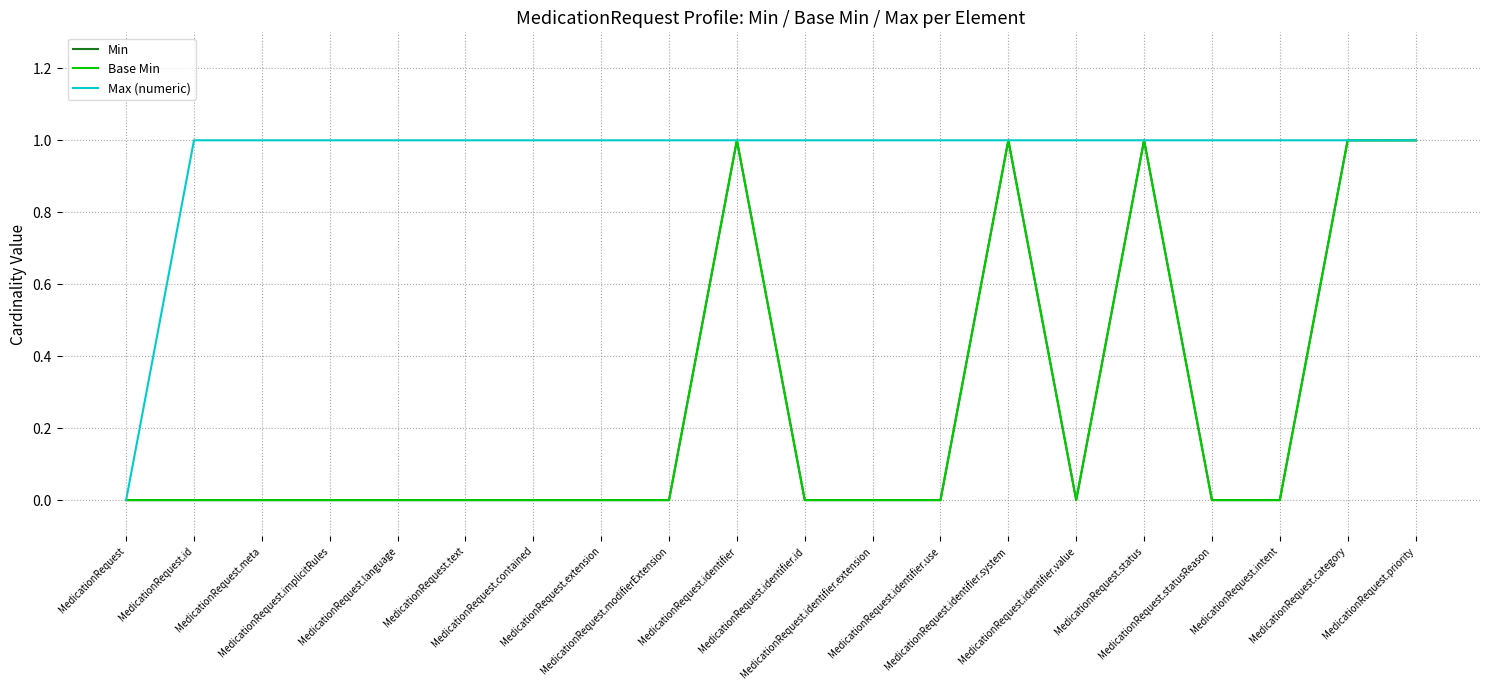

Which series has the largest range (max minus min)?

Min